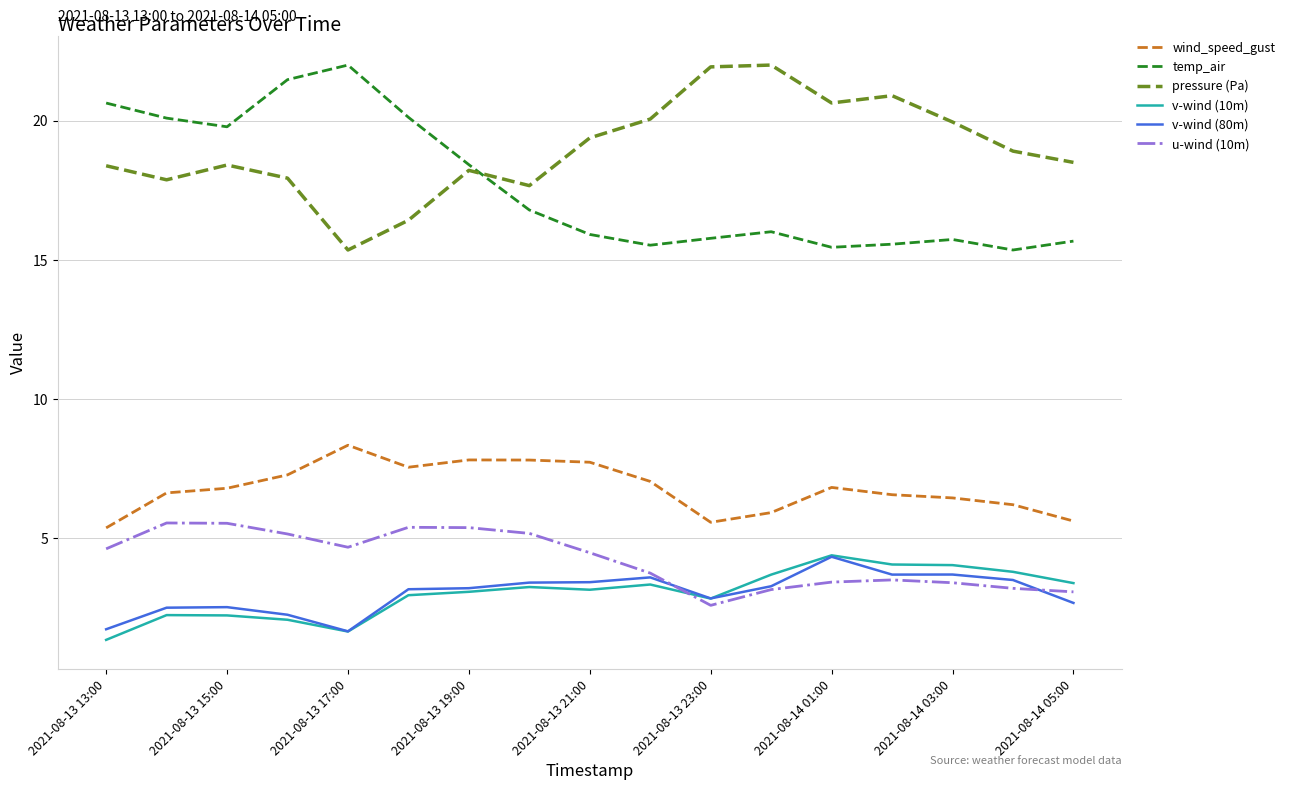

How many lines are shown in the chart?

6